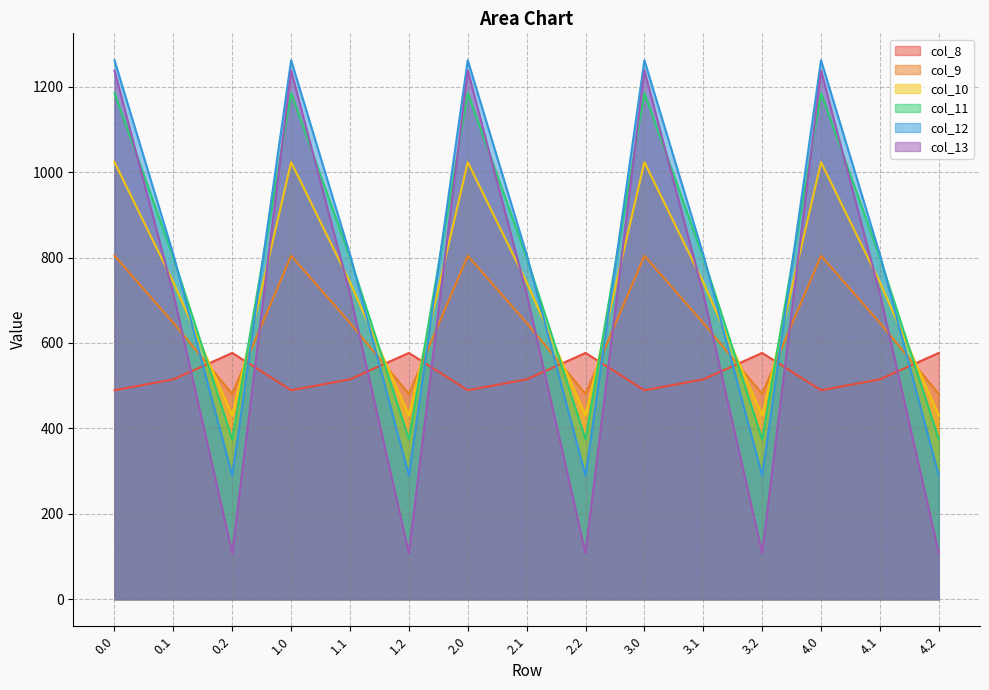

What is the sum of the col_13 values at 2.2 and 3.0?

1345.2